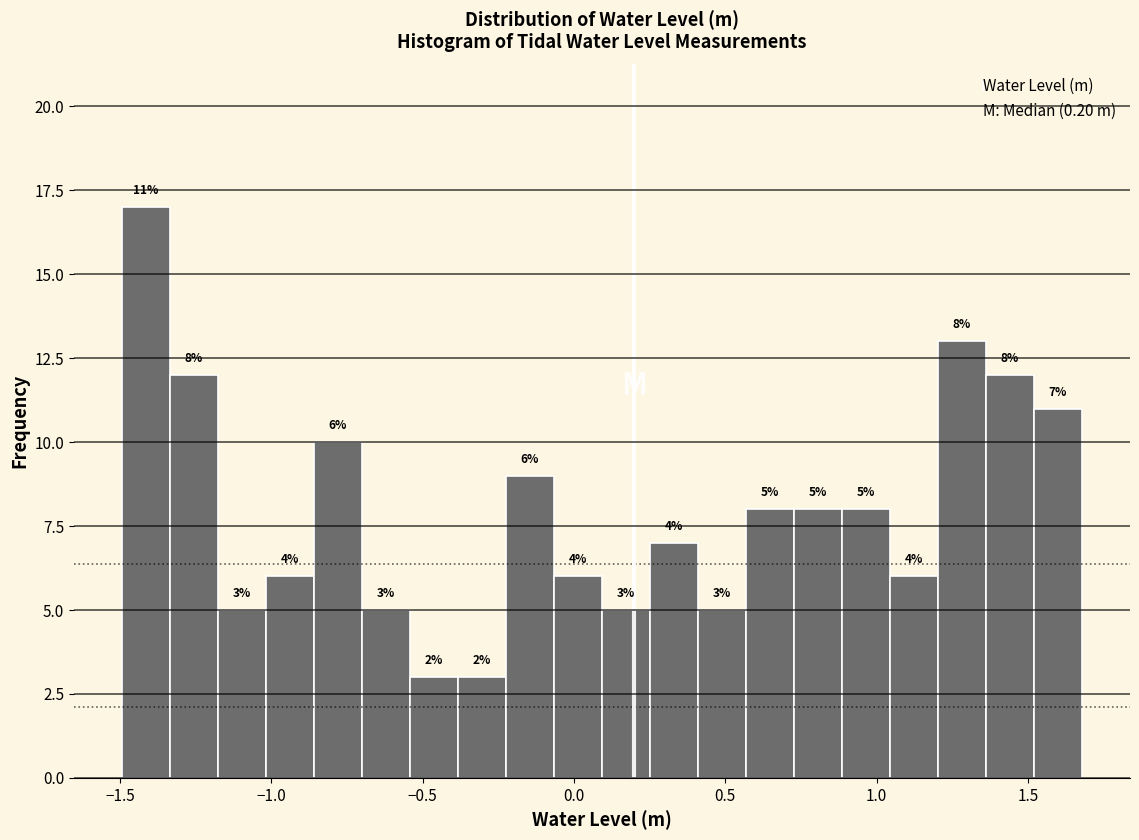

Around what value on the x-axis is the tallest bar? Give the approximate position of its centre, as read against the axis.

-1.40